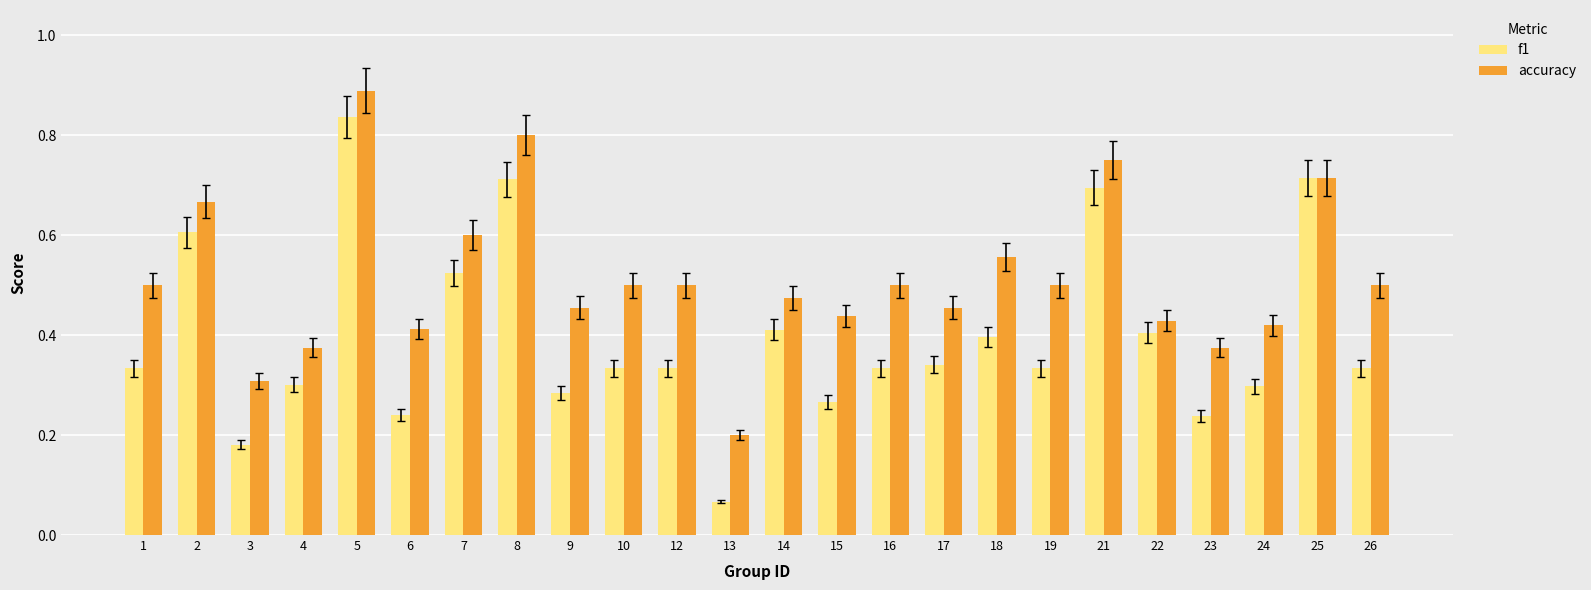

Which series has the largest range (max minus min)?

f1